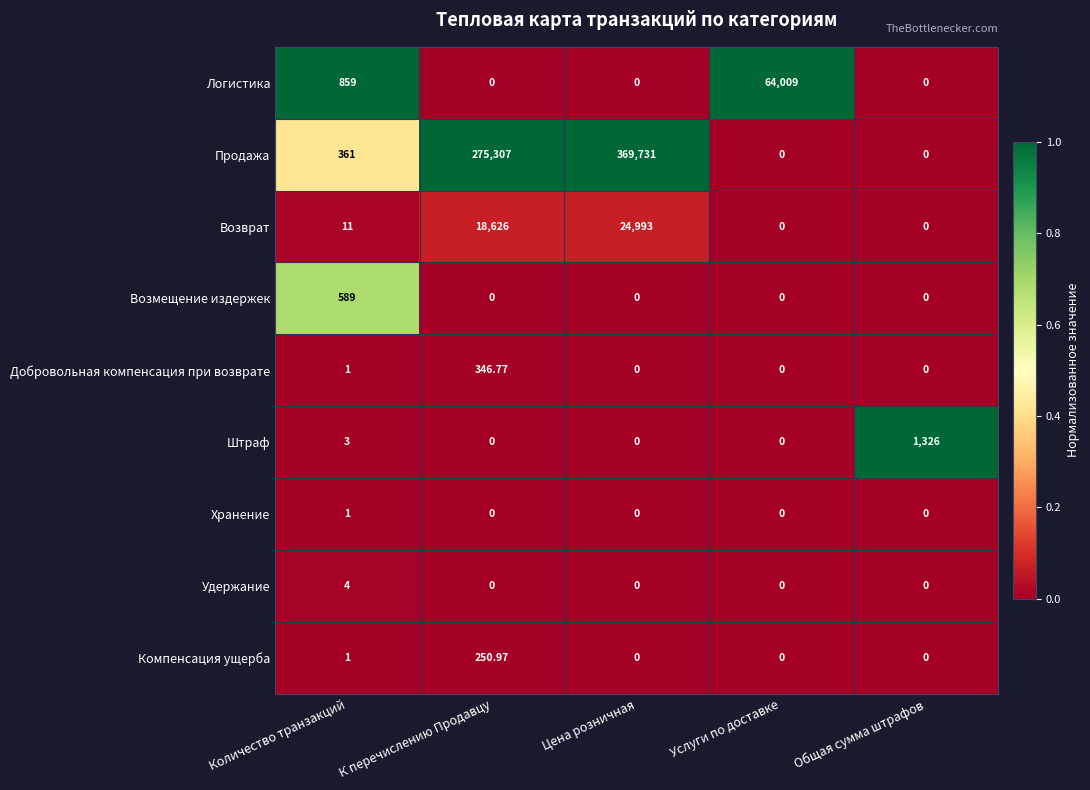

Rank the series by their maximum value, from highest to lowest.

Продажа, Логистика, Возврат, Штраф, Возмещение издержек, Добровольная компенсация при возврате, Компенсация ущерба, Удержание, Хранение